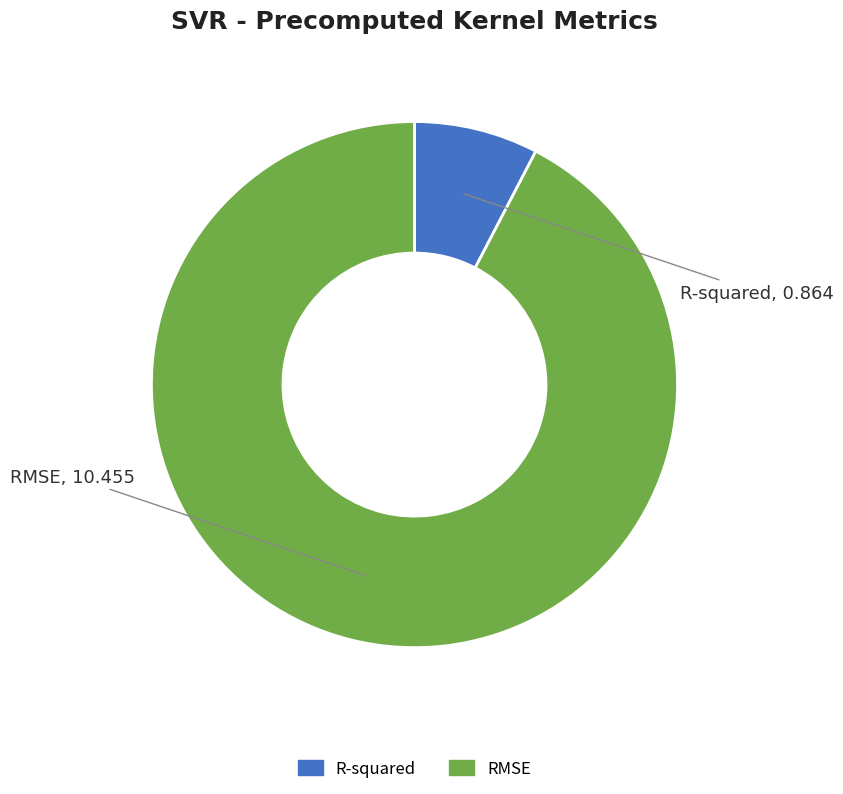

Rank the categories by value from highest to lowest.

RMSE, R-squared